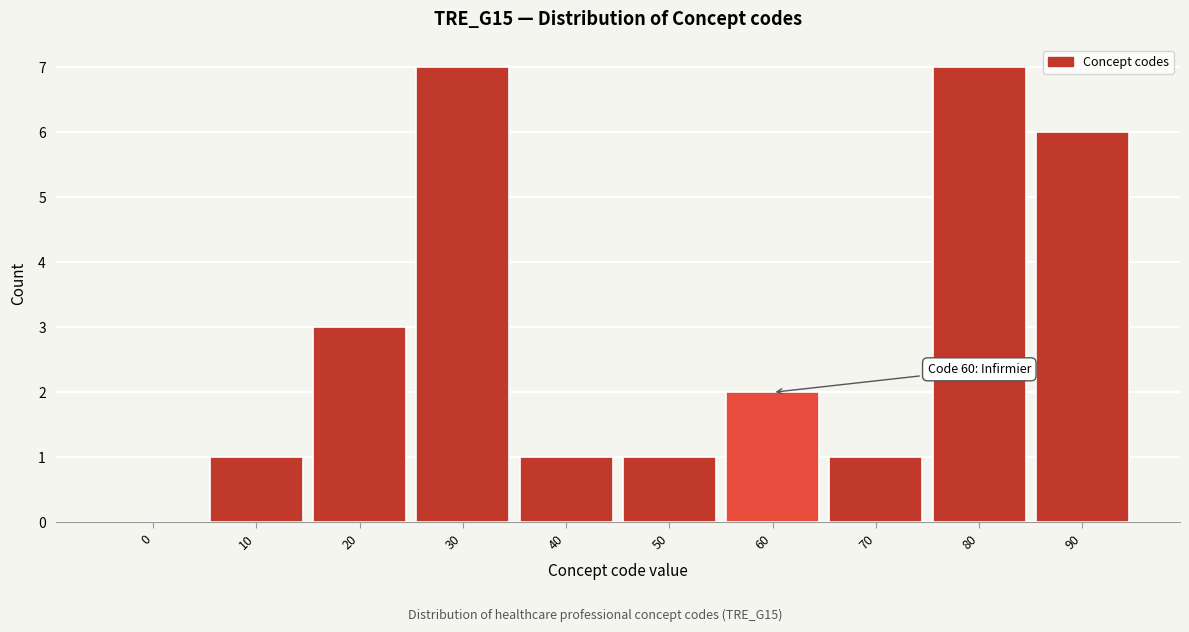

Reading left to right, transcribe all the data shown in this chart.

0=0	10=1	20=3	30=7	40=1	50=1	60=2	70=1	80=7	90=6